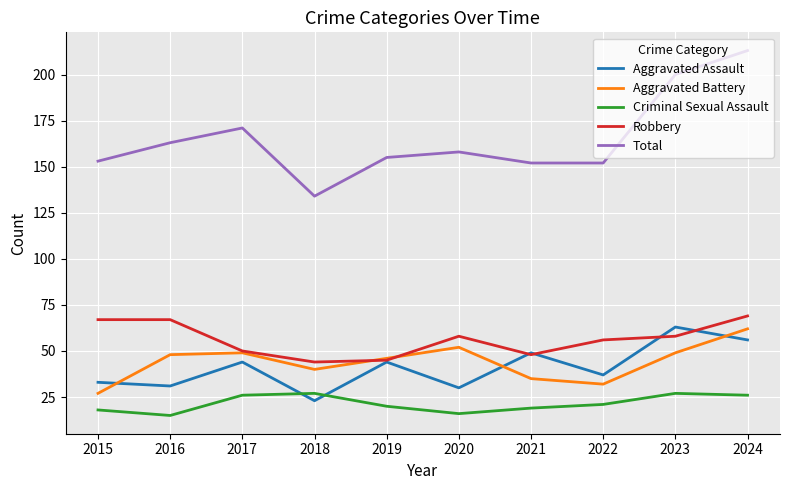

At 2016, list the series in order from largest to smallest.

Total, Robbery, Aggravated Battery, Aggravated Assault, Criminal Sexual Assault